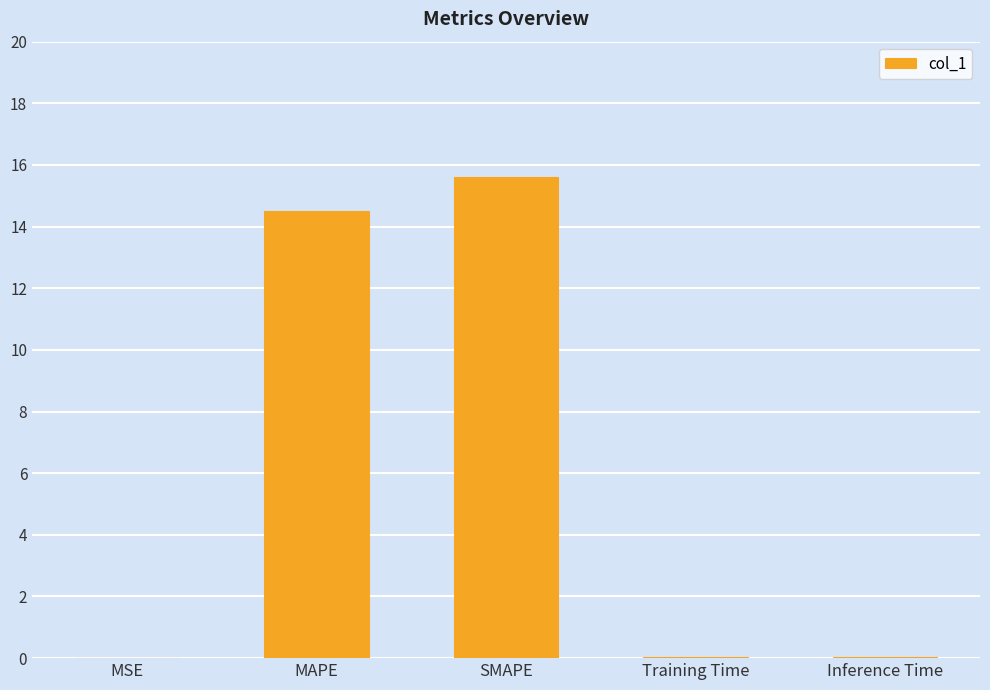

Read the value at MAPE.

14.5